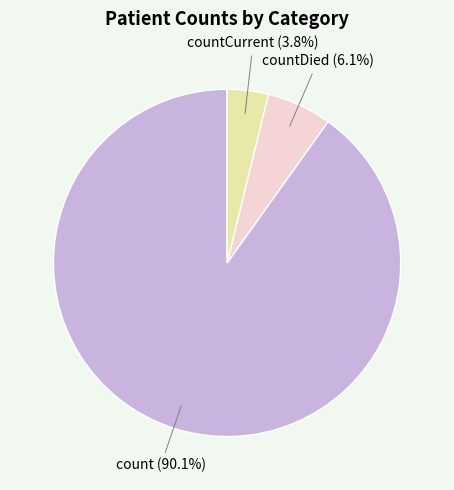

Rank the categories by value from lowest to highest.

countCurrent, countDied, count